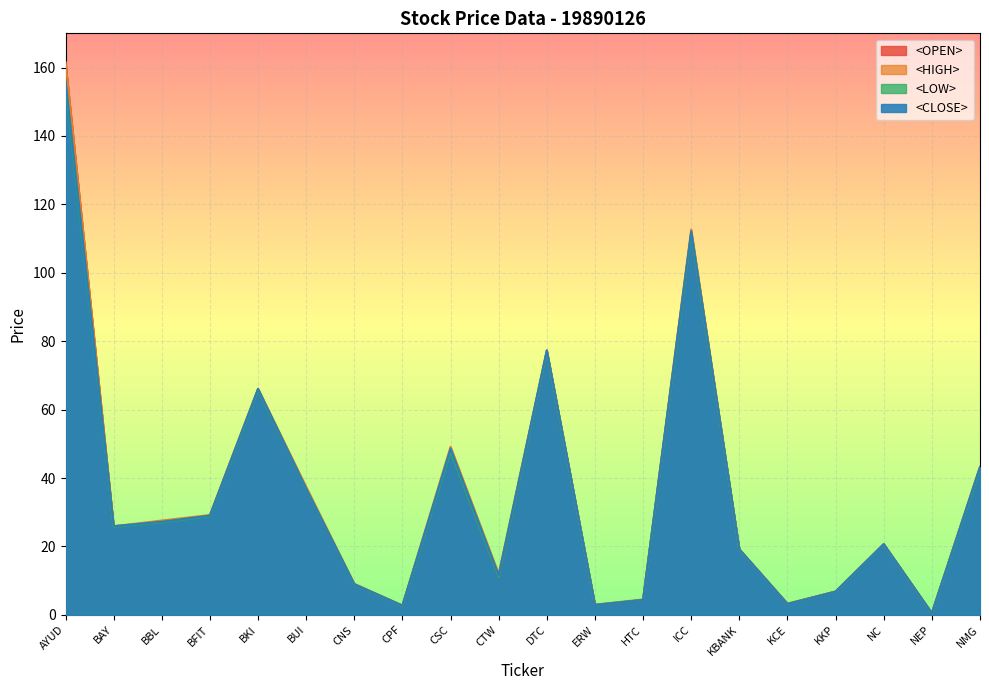

Which series changed the most between AYUD and ICC?

<OPEN>